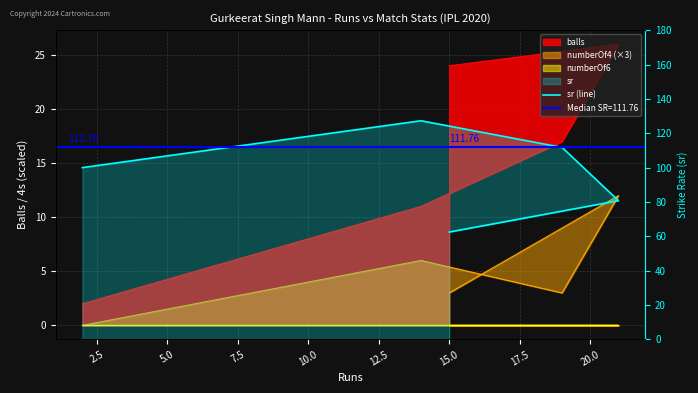

What is the difference between the values at 5.0 and 7.5?

31.0